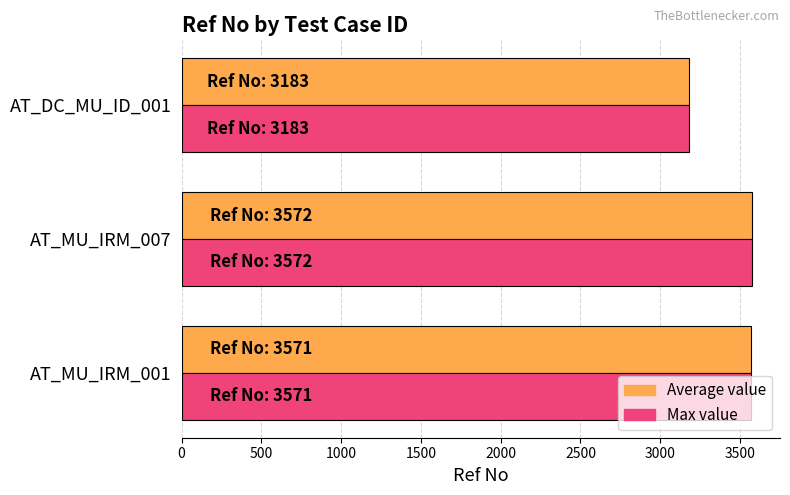

What is the total value across all series at AT_DC_MU_ID_001?

6366